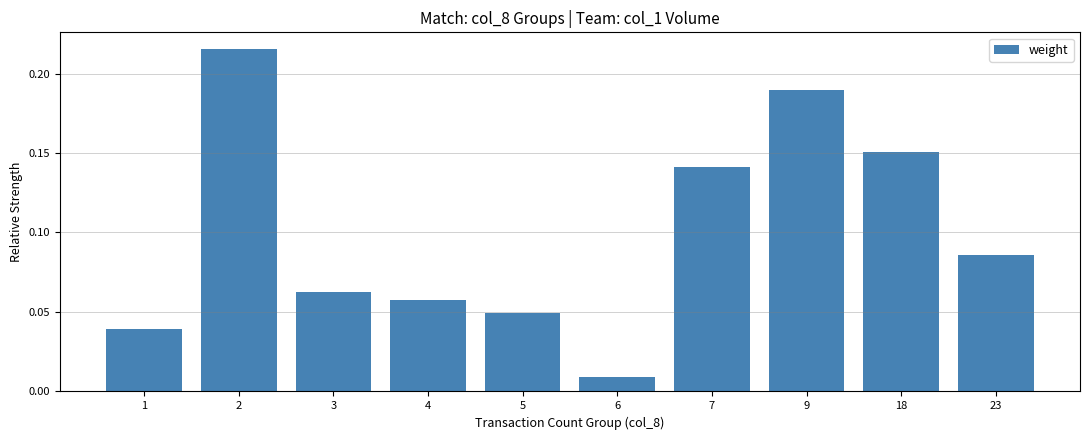

What is the change in value from 5 to 7?

+0.1